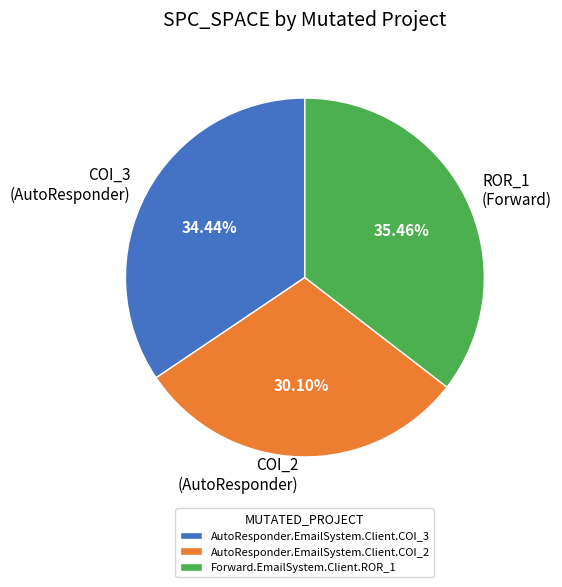

What is the smallest slice in the pie chart?

AutoResponder.EmailSystem.Client.COI_2